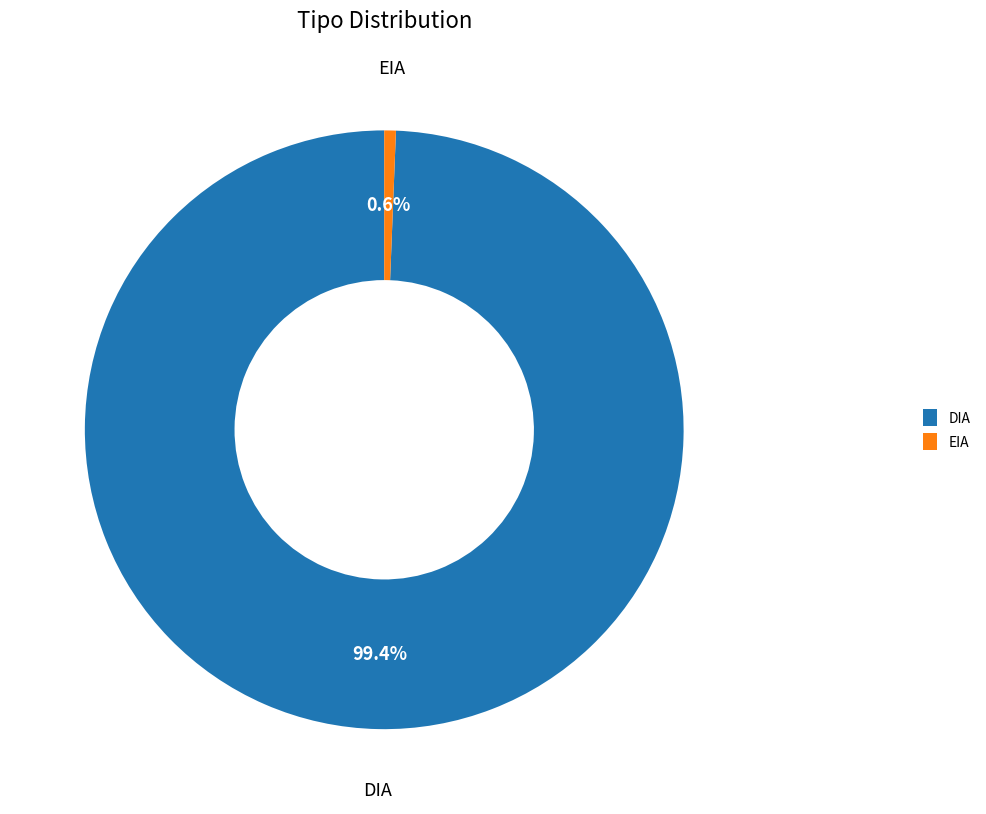

Which category accounts for the majority?

DIA